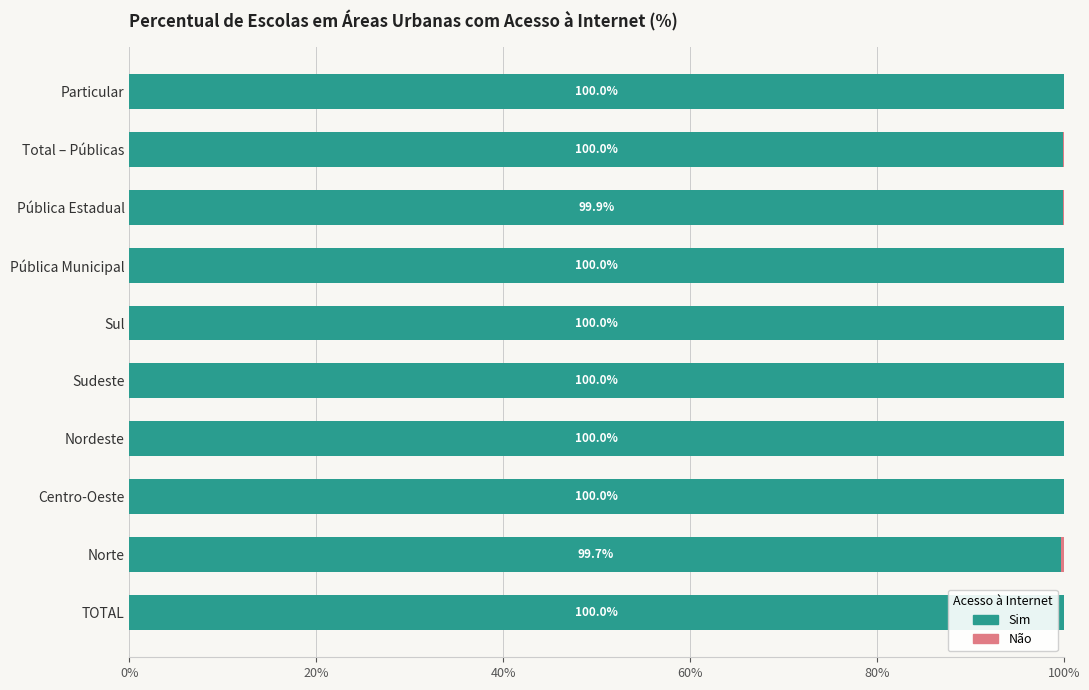

What is the total value across all series at Pública Municipal?

100.0